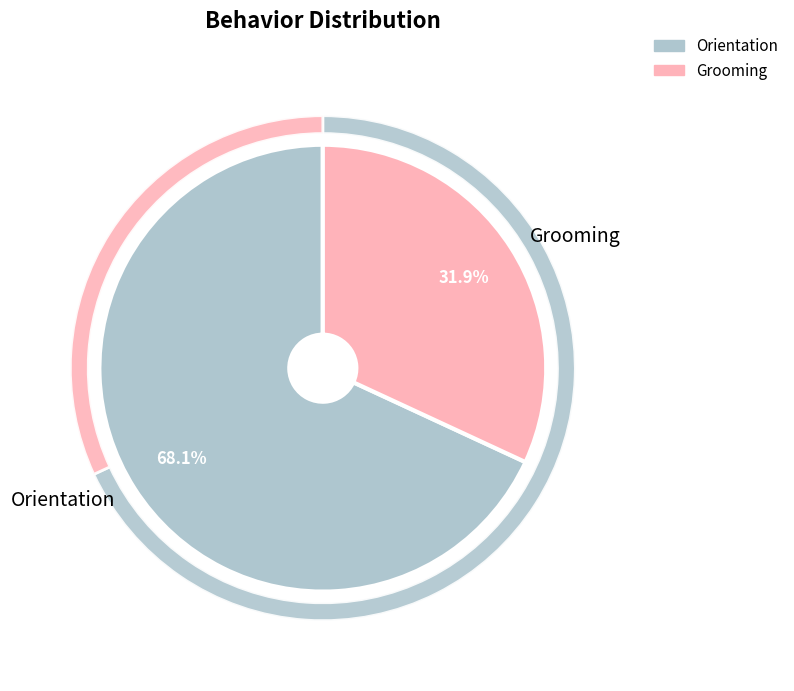

True or false: Grooming accounts for 44% of the total.

False